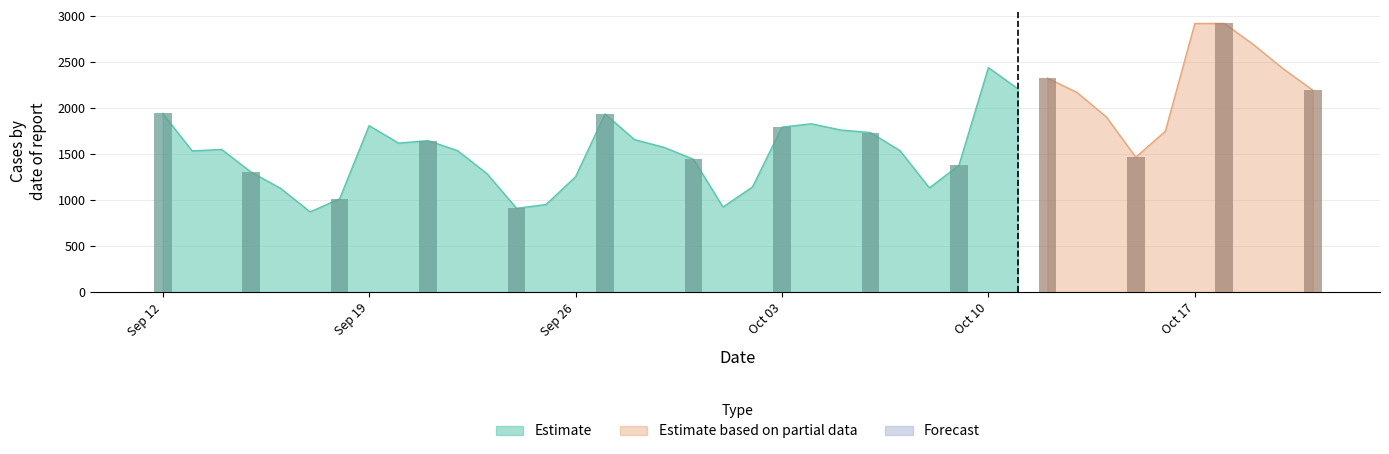

What is the change in value from 2022-10-06 to 2022-09-20?

-115